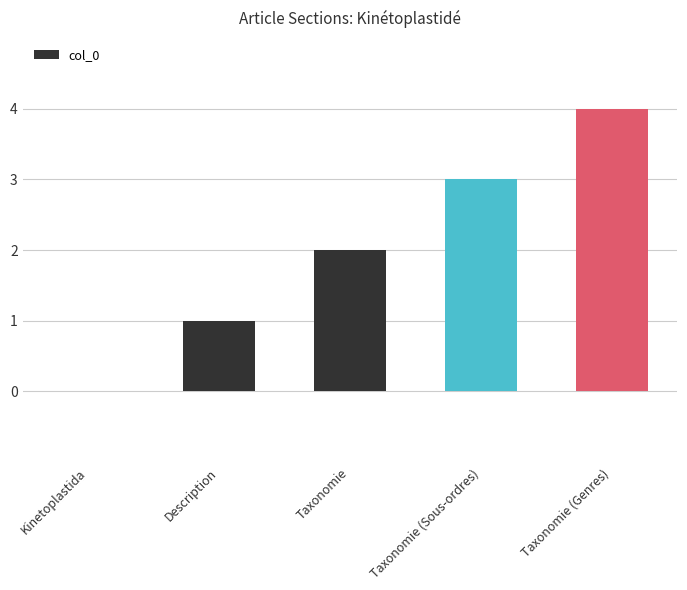

Between Taxonomie (Genres) and Description, which is larger?

Taxonomie (Genres)